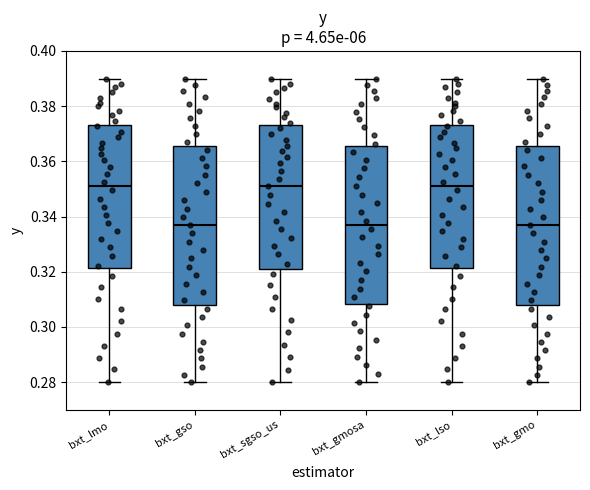

Reading left to right, read every box against the y-axis: the position of its median line, the range the box covers, and the ends of its whiskers. The values are not printed on the chart, so give them approximately, as read against the axis.

bxt_lmo: median 0.352, box 0.322 to 0.374, whiskers 0.280 to 0.390
bxt_gso: median 0.336, box 0.308 to 0.366, whiskers 0.280 to 0.390
bxt_sgso_us: median 0.352, box 0.320 to 0.374, whiskers 0.280 to 0.390
bxt_gmosa: median 0.336, box 0.308 to 0.366, whiskers 0.280 to 0.390
bxt_lso: median 0.352, box 0.322 to 0.374, whiskers 0.280 to 0.390
bxt_gmo: median 0.336, box 0.308 to 0.366, whiskers 0.280 to 0.390